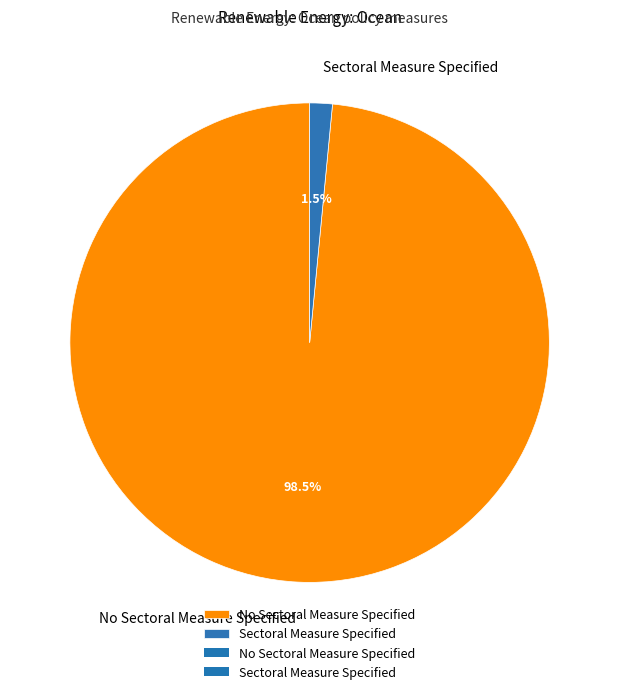

Which category has the smallest portion of the pie?

Sectoral Measure Specified